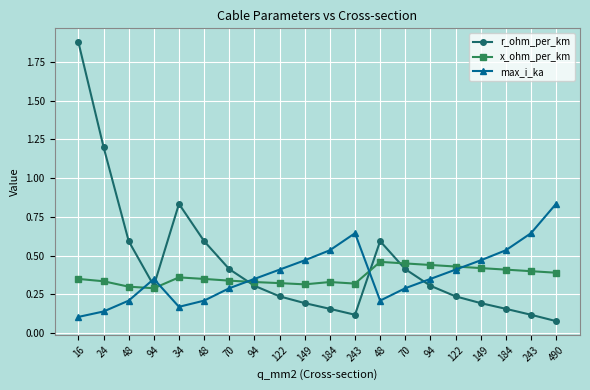

Is this an area chart (filled region under the line)?

No